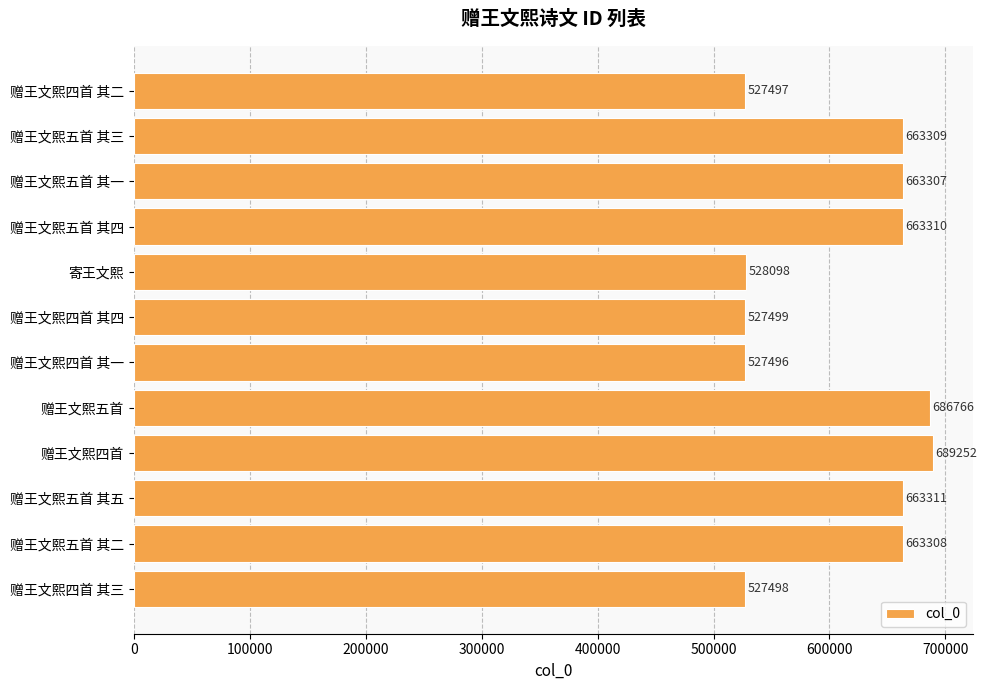

Between 赠王文熙四首 and 赠王文熙五首 其四, which is larger?

赠王文熙四首